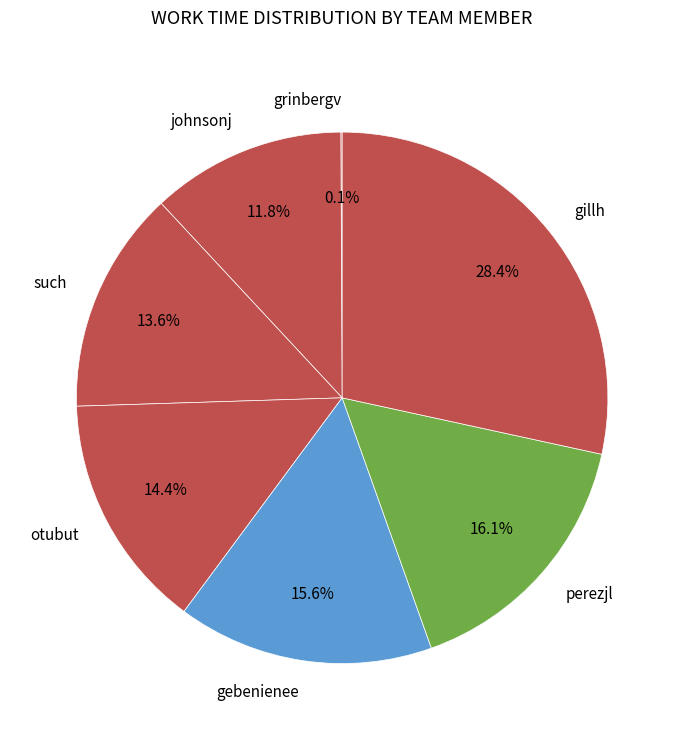

Is there any slice that represents more than half of the pie?

No